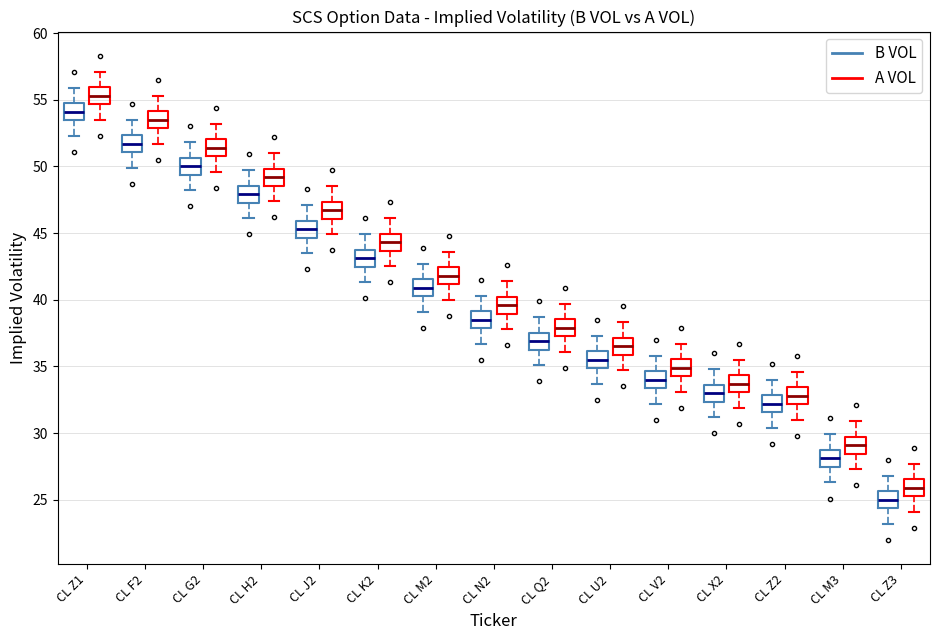

Reading left to right, read every box against the y-axis: the position of its median line, the range the box covers, and the ends of its whiskers. The values are not printed on the chart, so give them approximately, as read against the axis.

CL Z1 (B VOL): median 54.0, box 53.5 to 54.5, whiskers 52.5 to 56.0
CL Z1 (A VOL): median 55.5, box 54.5 to 56.0, whiskers 53.5 to 57.0
CL F2 (B VOL): median 51.5, box 51.0 to 52.5, whiskers 50.0 to 53.5
CL F2 (A VOL): median 53.5, box 53.0 to 54.0, whiskers 51.5 to 55.5
CL G2 (B VOL): median 50.0, box 49.5 to 50.5, whiskers 48.0 to 52.0
CL G2 (A VOL): median 51.5, box 51.0 to 52.0, whiskers 49.5 to 53.0
CL H2 (B VOL): median 48.0, box 47.5 to 48.5, whiskers 46.0 to 49.5
CL H2 (A VOL): median 49.0, box 48.5 to 50.0, whiskers 47.5 to 51.0
CL J2 (B VOL): median 45.5, box 44.5 to 46.0, whiskers 43.5 to 47.0
CL J2 (A VOL): median 46.5, box 46.0 to 47.5, whiskers 45.0 to 48.5
CL K2 (B VOL): median 43.0, box 42.5 to 43.5, whiskers 41.5 to 45.0
CL K2 (A VOL): median 44.5, box 43.5 to 45.0, whiskers 42.5 to 46.0
CL M2 (B VOL): median 41.0, box 40.5 to 41.5, whiskers 39.0 to 42.5
CL M2 (A VOL): median 42.0, box 41.0 to 42.5, whiskers 40.0 to 43.5
CL N2 (B VOL): median 38.5, box 38.0 to 39.0, whiskers 36.5 to 40.5
CL N2 (A VOL): median 39.5, box 39.0 to 40.0, whiskers 38.0 to 41.5
CL Q2 (B VOL): median 37.0, box 36.5 to 37.5, whiskers 35.0 to 38.5
CL Q2 (A VOL): median 38.0, box 37.5 to 38.5, whiskers 36.0 to 39.5
CL U2 (B VOL): median 35.5, box 35.0 to 36.0, whiskers 33.5 to 37.5
CL U2 (A VOL): median 36.5, box 36.0 to 37.0, whiskers 34.5 to 38.5
CL V2 (B VOL): median 34.0, box 33.5 to 34.5, whiskers 32.0 to 36.0
CL V2 (A VOL): median 35.0, box 34.5 to 35.5, whiskers 33.0 to 36.5
CL X2 (B VOL): median 33.0, box 32.5 to 33.5, whiskers 31.0 to 35.0
CL X2 (A VOL): median 33.5, box 33.0 to 34.5, whiskers 32.0 to 35.5
CL Z2 (B VOL): median 32.0, box 31.5 to 33.0, whiskers 30.5 to 34.0
CL Z2 (A VOL): median 33.0, box 32.0 to 33.5, whiskers 31.0 to 34.5
CL M3 (B VOL): median 28.0, box 27.5 to 28.5, whiskers 26.5 to 30.0
CL M3 (A VOL): median 29.0, box 28.5 to 29.5, whiskers 27.5 to 31.0
CL Z3 (B VOL): median 25.0, box 24.5 to 25.5, whiskers 23.0 to 27.0
CL Z3 (A VOL): median 26.0, box 25.5 to 26.5, whiskers 24.0 to 27.5